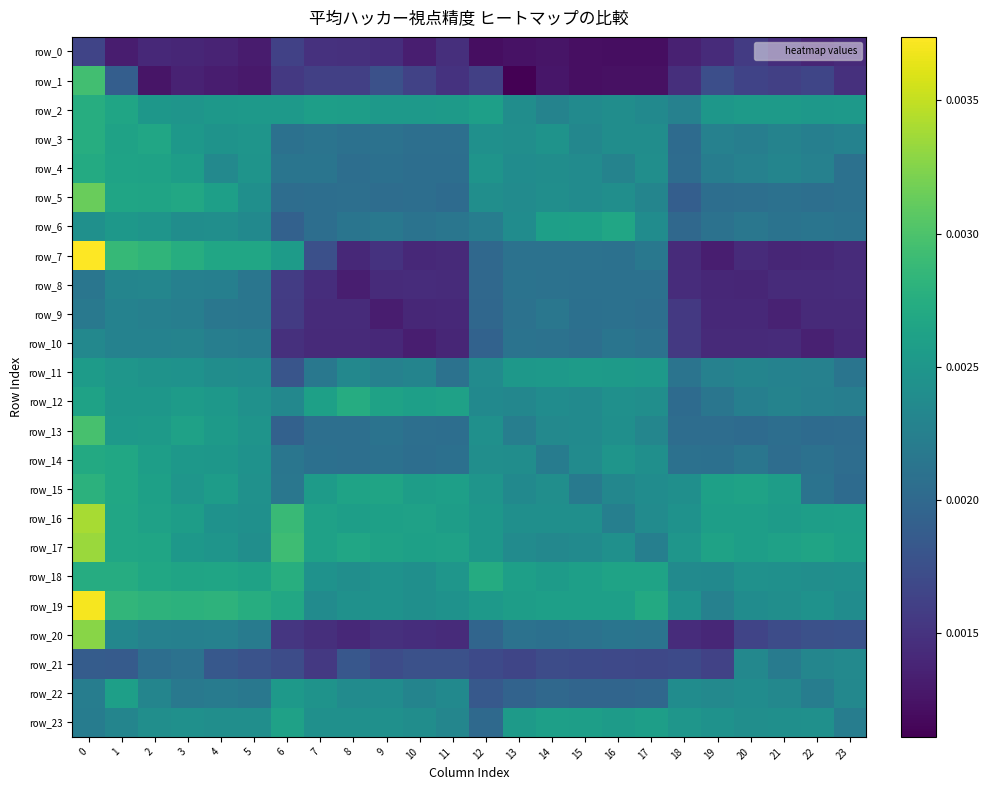

True or false: row_2 has a value of 0.0 at 17.

False